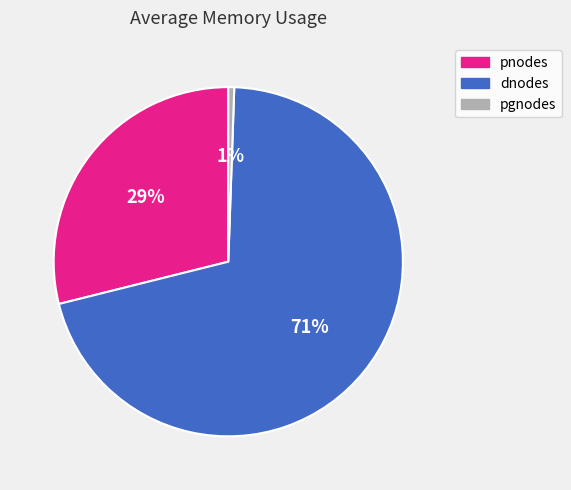

Does any single category account for the majority?

Yes